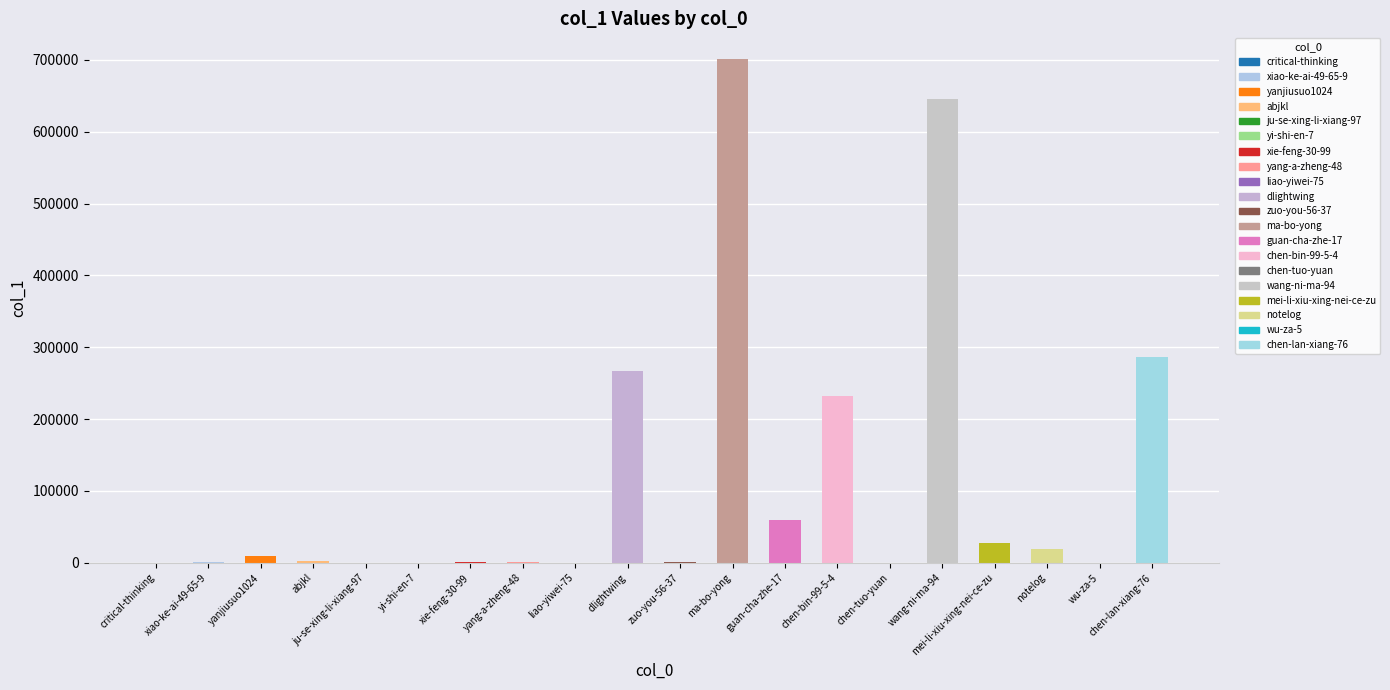

What is the change in value from zuo-you-56-37 to chen-tuo-yuan?

-1585